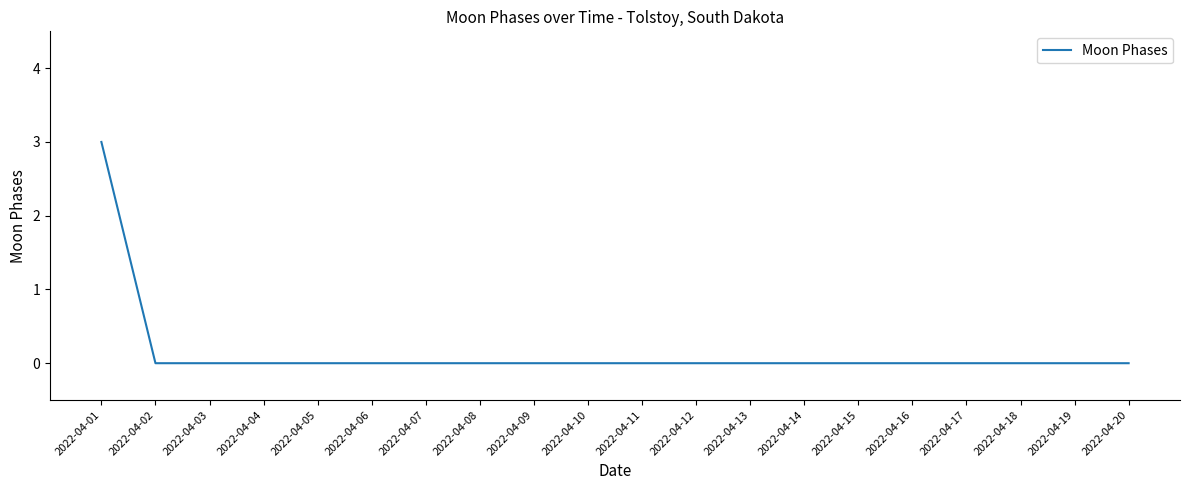

What is the greatest value displayed?

3